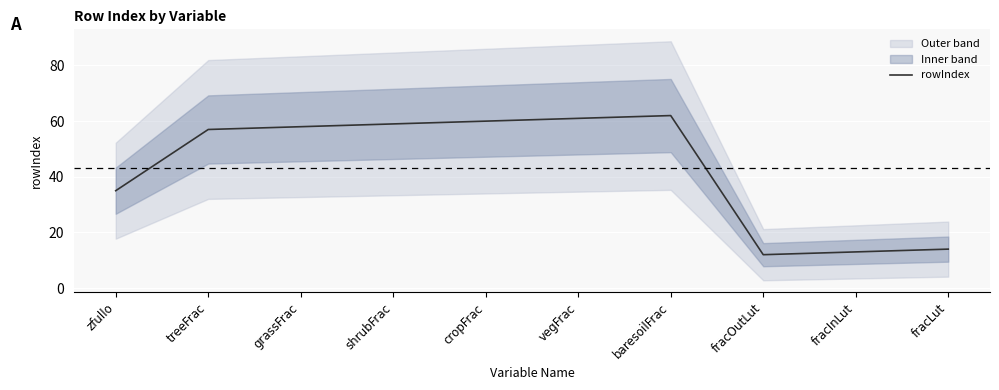

Reading left to right, transcribe all the data shown in this chart.

35	57	58	59	60	61	62	12	13	14